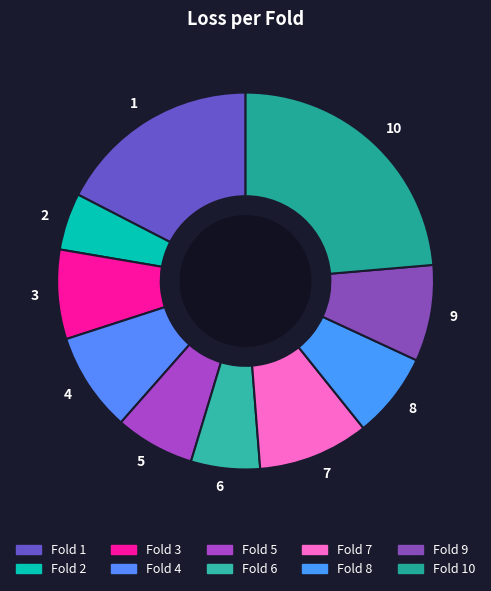

Is there any slice that represents more than half of the pie?

No